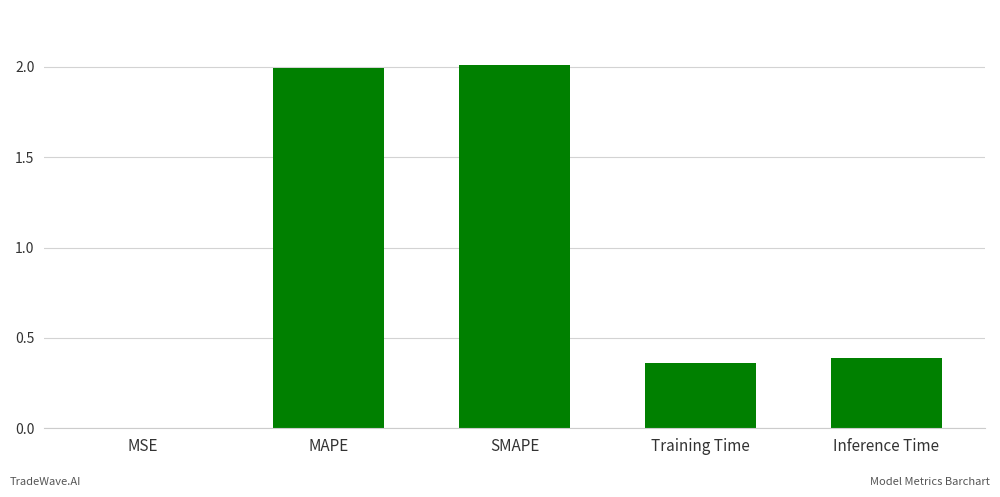

What is the greatest value displayed?

2.0